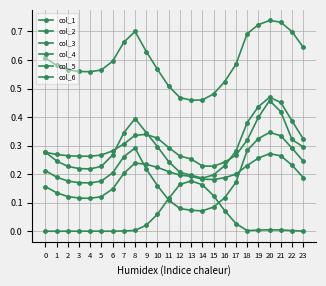

How many categories are shown in the chart?

24